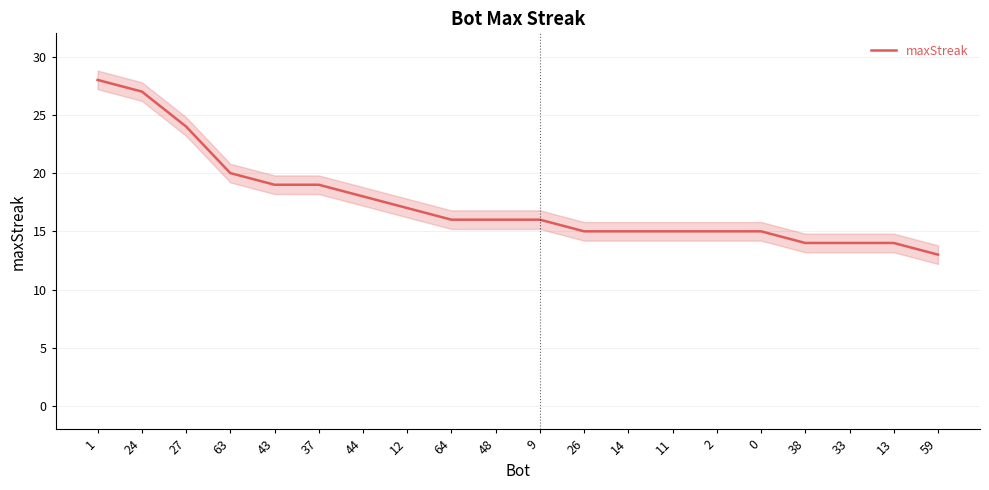

At which category does the chart reach its peak across all series?

1